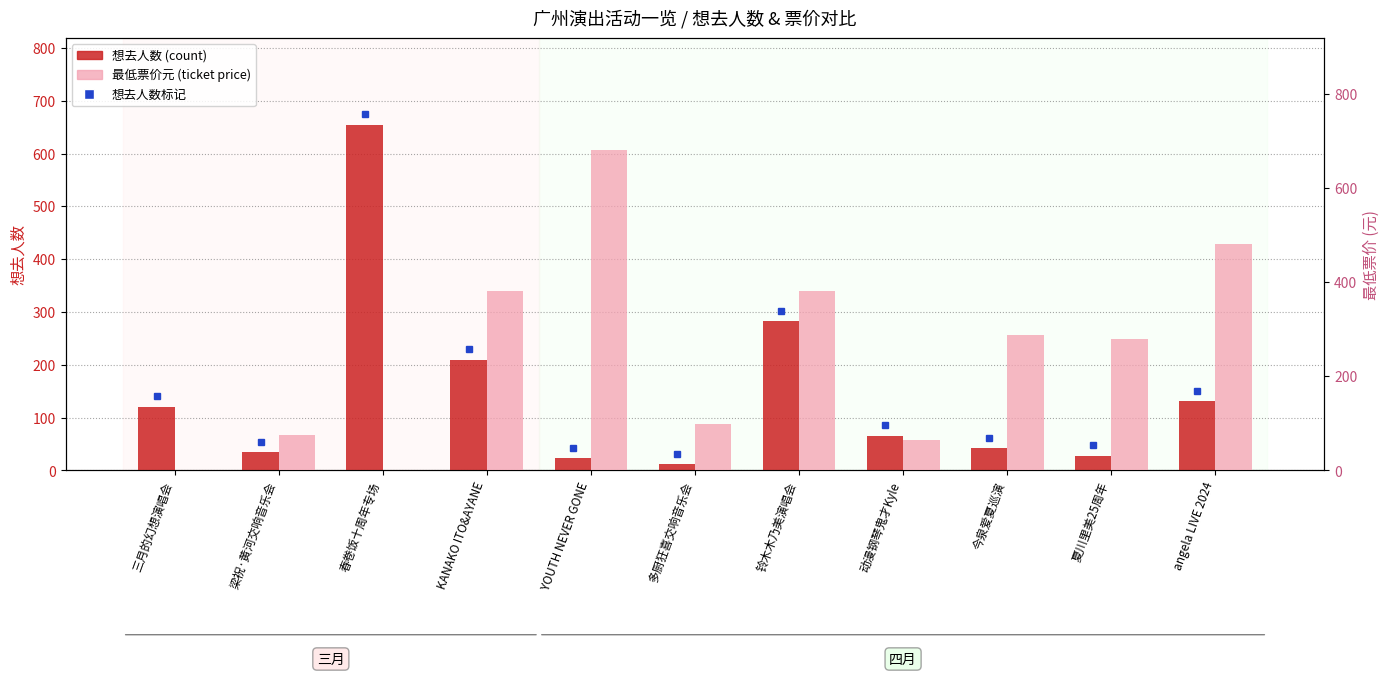

True or false: 最低票价(元) has a value of -375 at 三月的幻想演唱会.

False